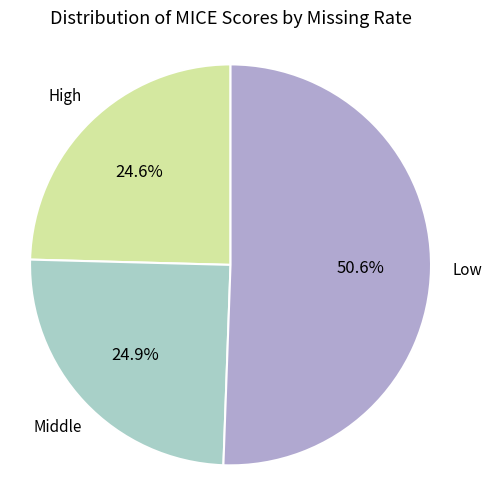

Does any single category account for the majority?

Yes